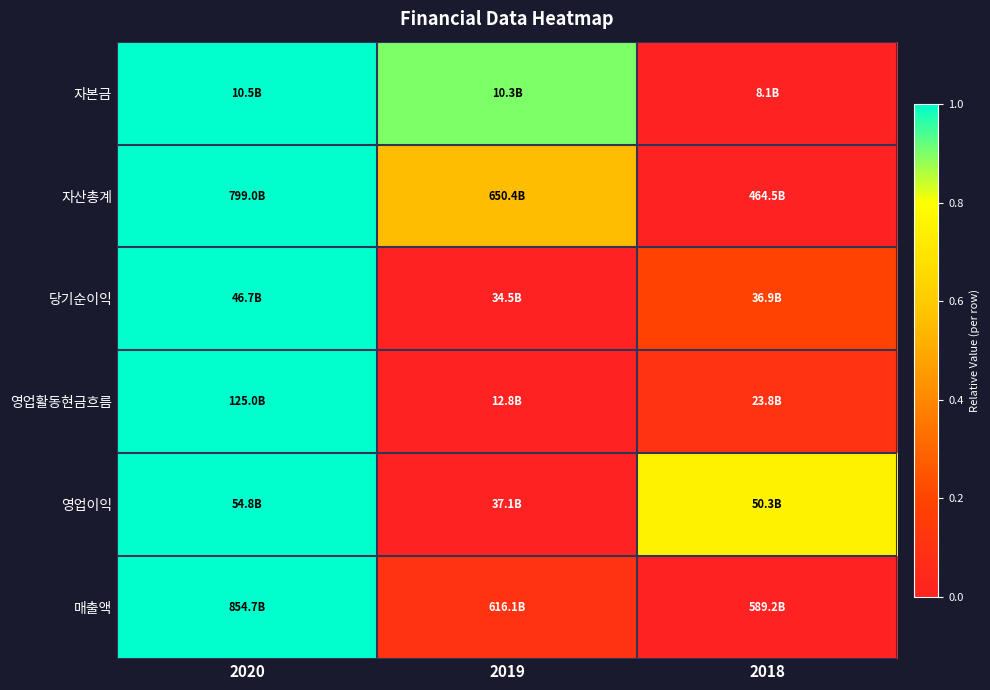

How many data points does each series have?

3